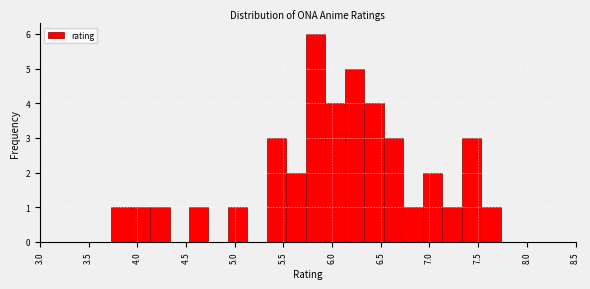

Over which range of the x-axis is the bar tallest?

5.73 to 5.93